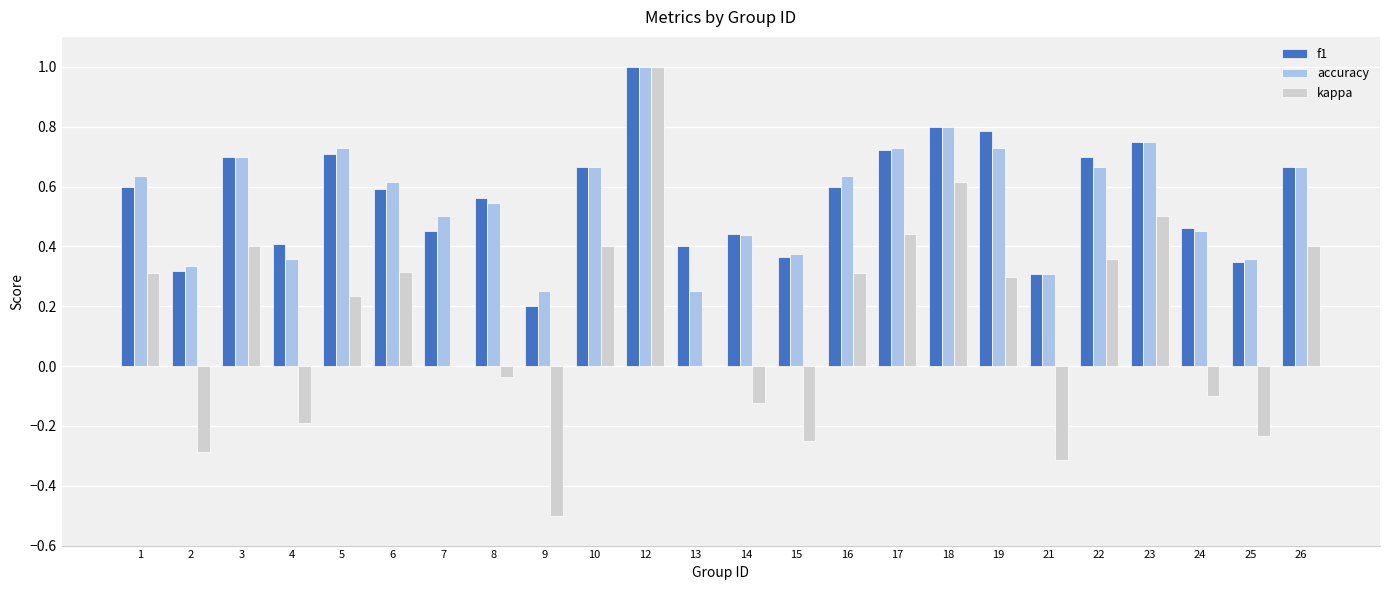

Which series changed the most between 3 and 22?

kappa